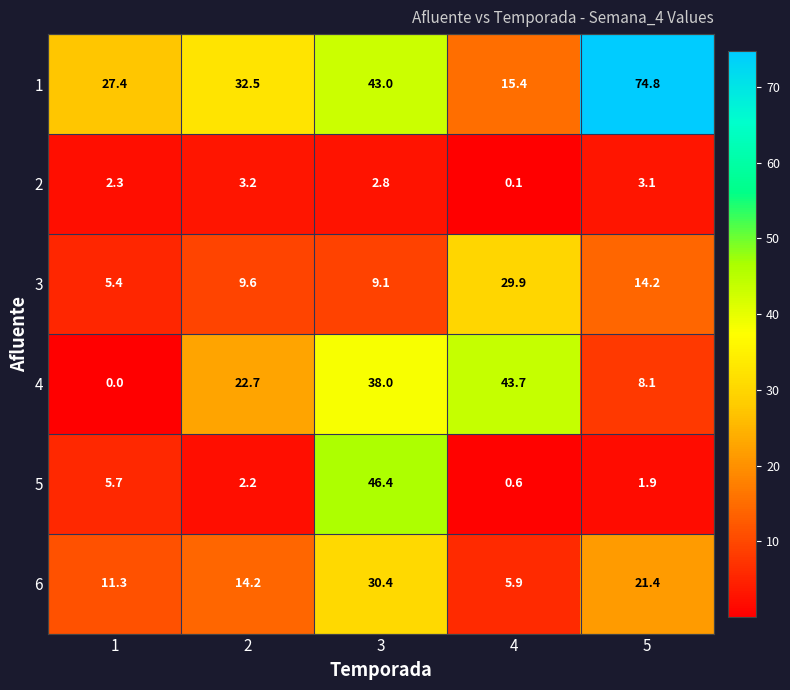

Rank the series at 4 from lowest to highest value.

2, 5, 6, 1, 3, 4